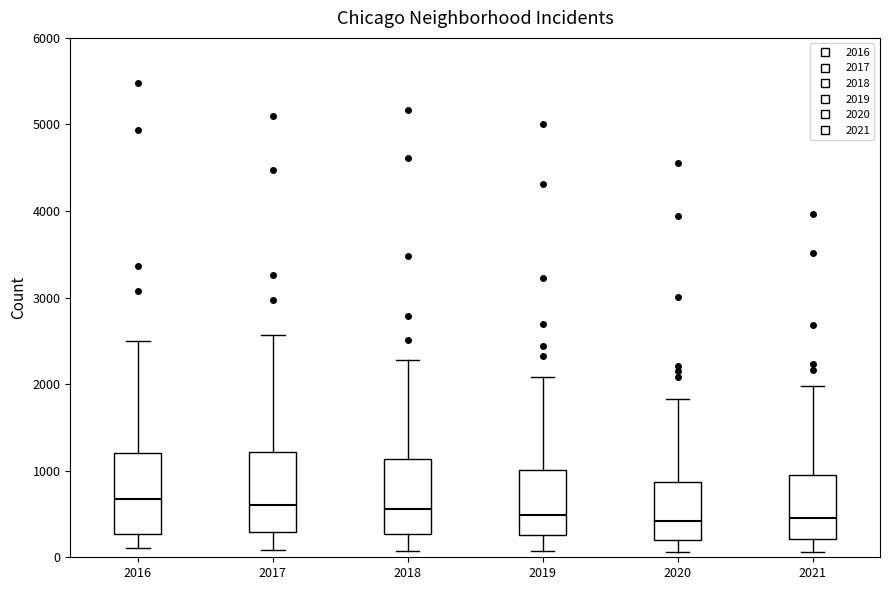

Where is the upper edge of the box at x = 2020 on the y-axis? The values are not printed on the chart, so give them approximately, as read against the axis.

900